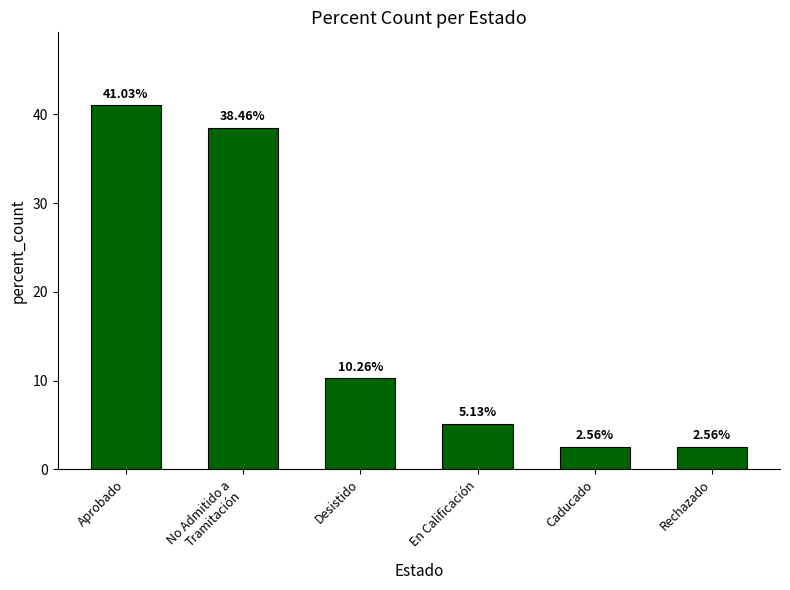

What is the value of the 1st bar from the left?

41.0